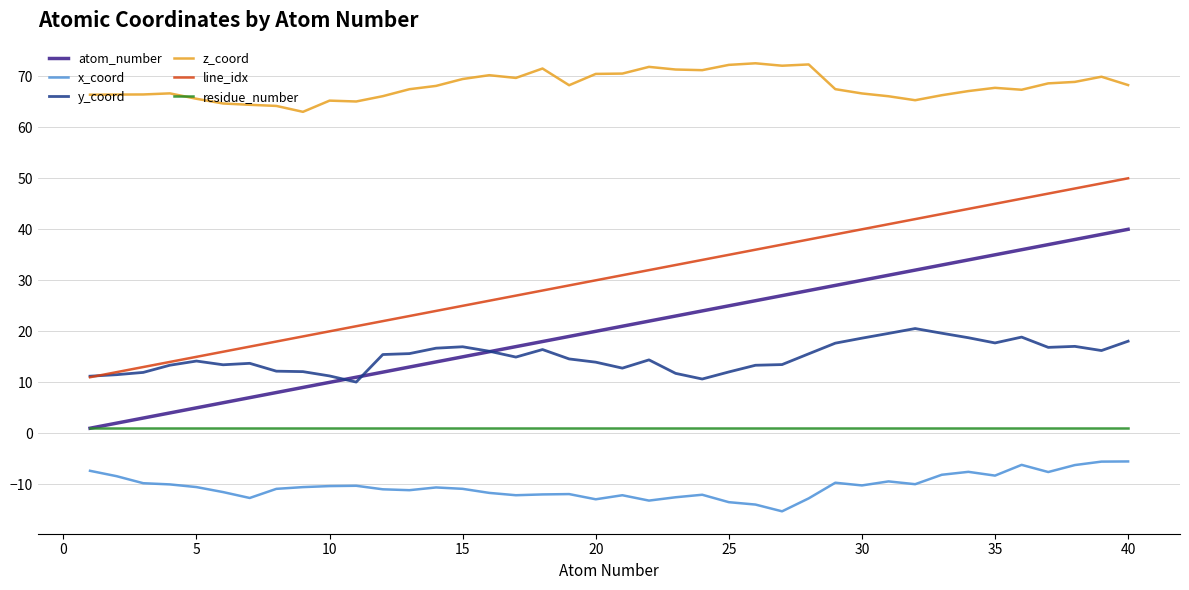

True or false: y_coord and residue_number intersect in this chart.

False